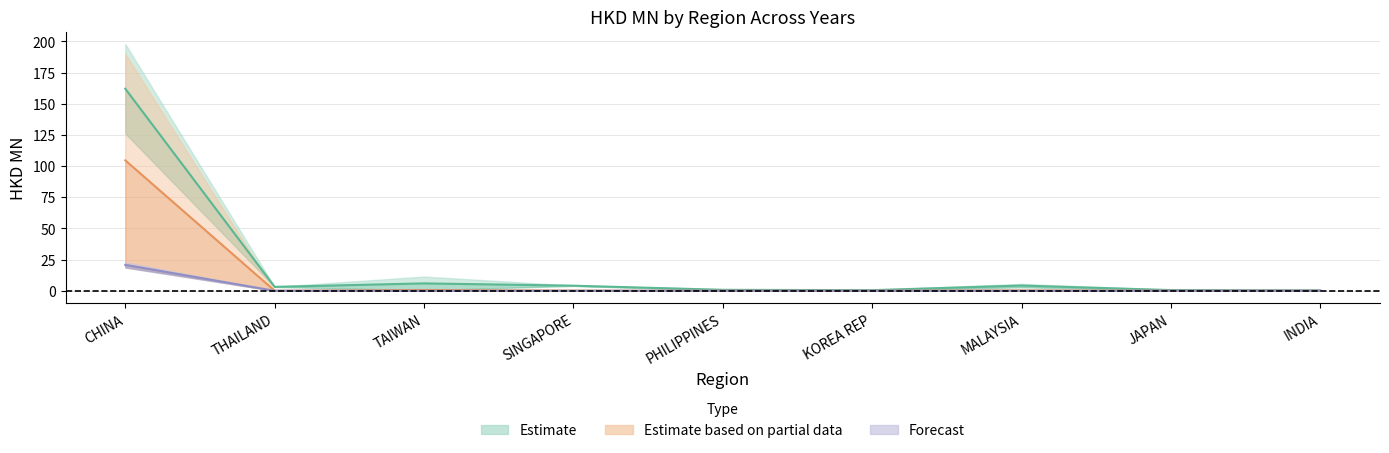

Does the chart display data point markers on the line(s)?

No